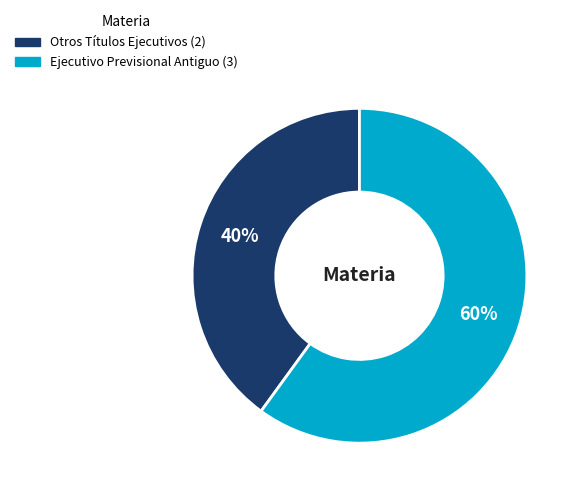

What is the smallest slice in the pie chart?

Otros Títulos Ejecutivos